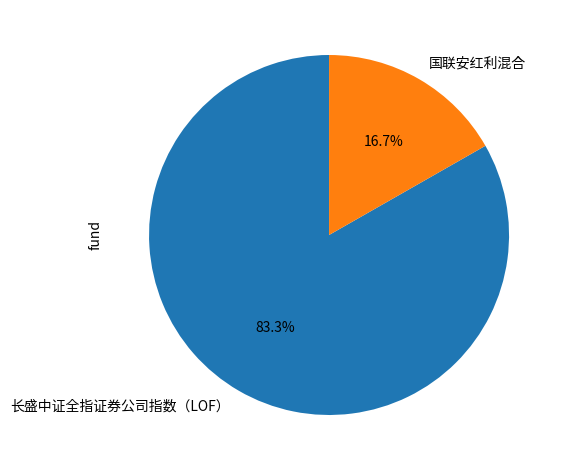

What is the majority slice?

长盛中证全指证券公司指数（LOF）